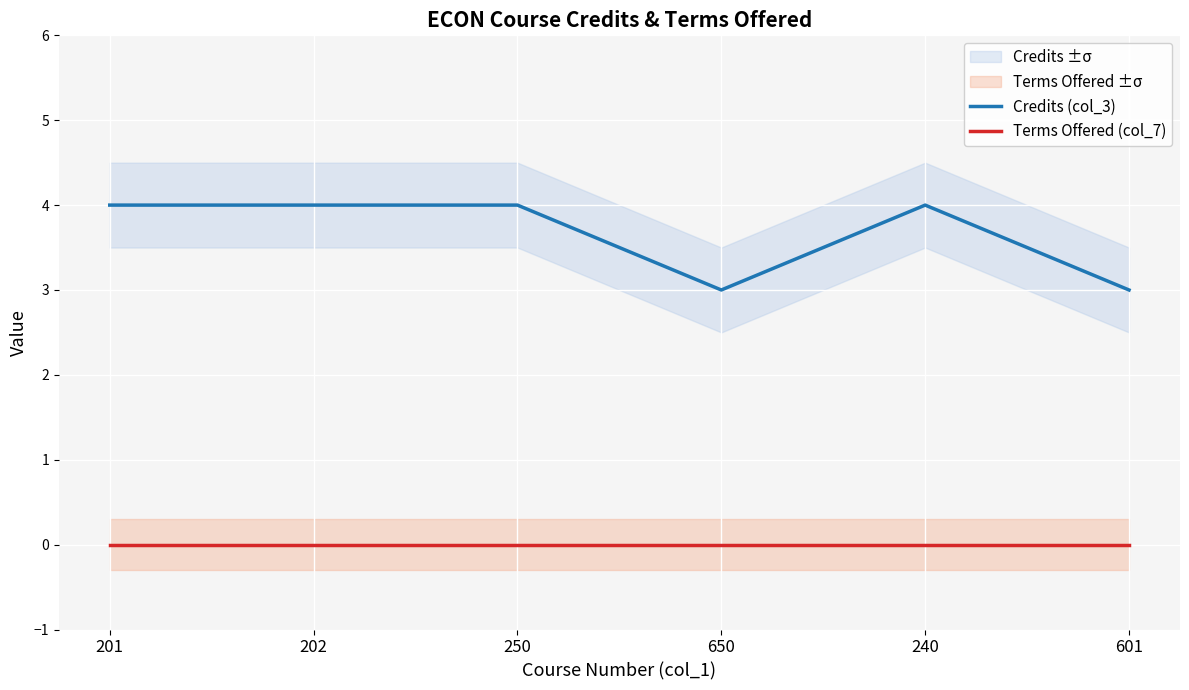

True or false: Terms Offered (col_7) and Credits (col_3) cross at least once.

False